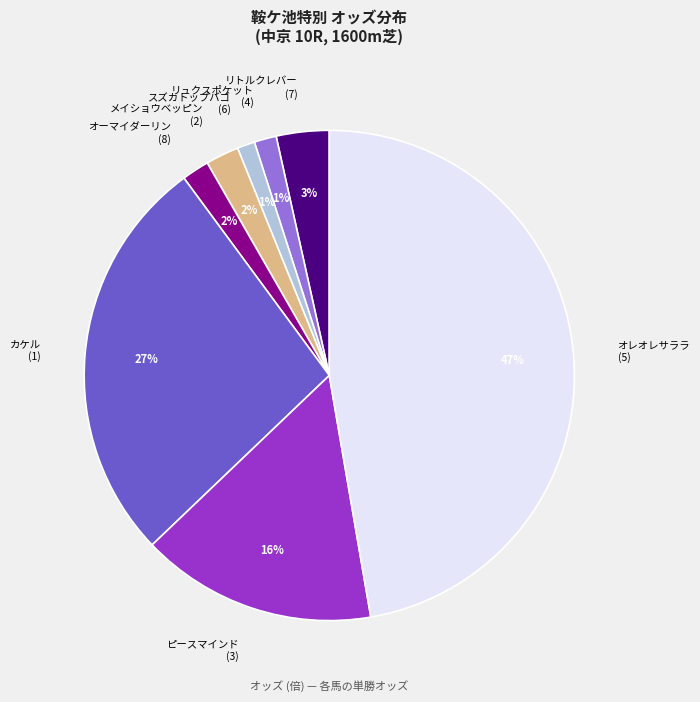

What is the largest slice in the pie chart?

オレオレサララ (5)